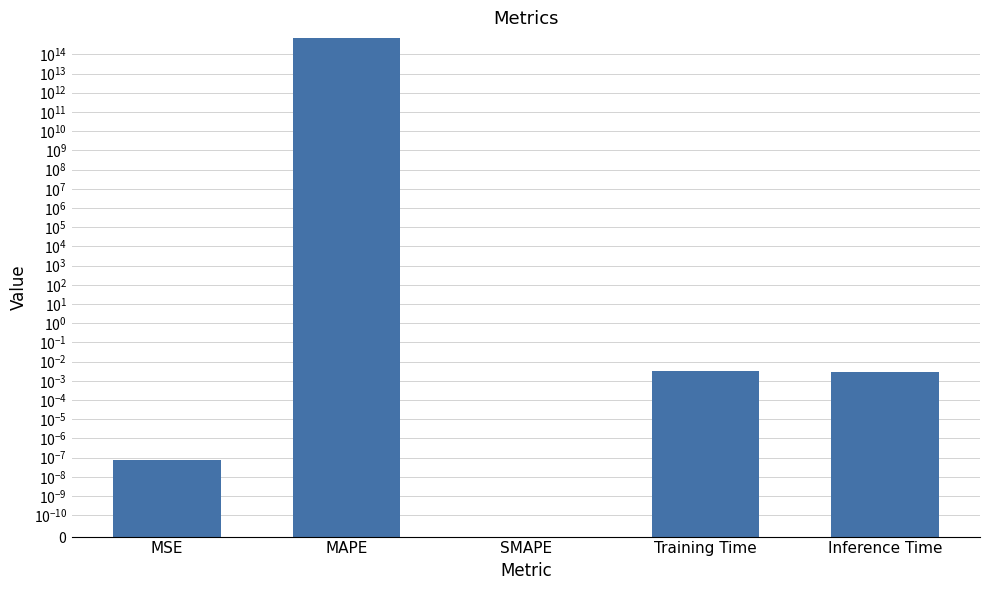

The chart shows a value of 0.0 at MSE. True or false?

True